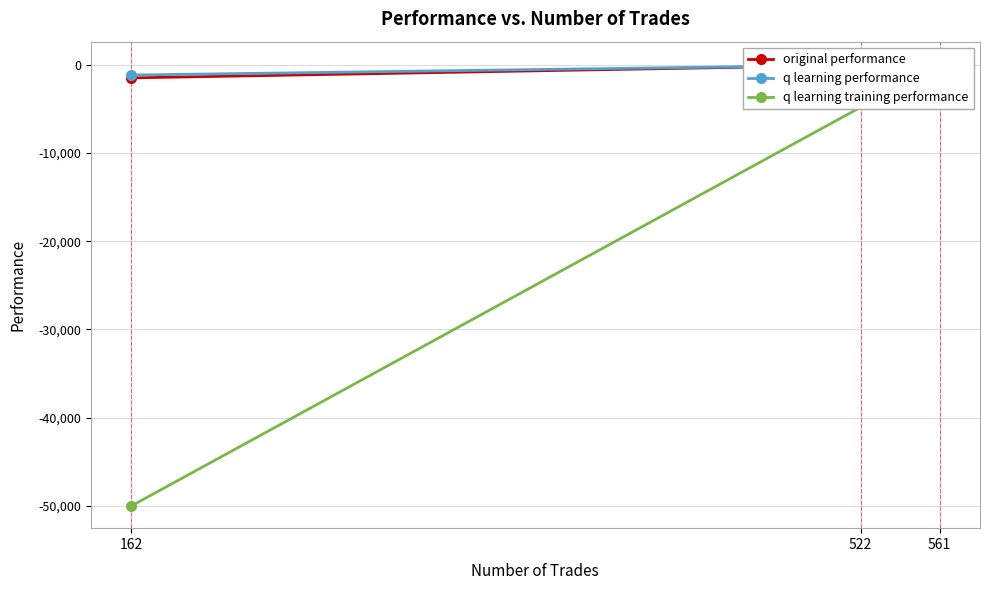

Which series has the largest total across all categories?

q learning performance